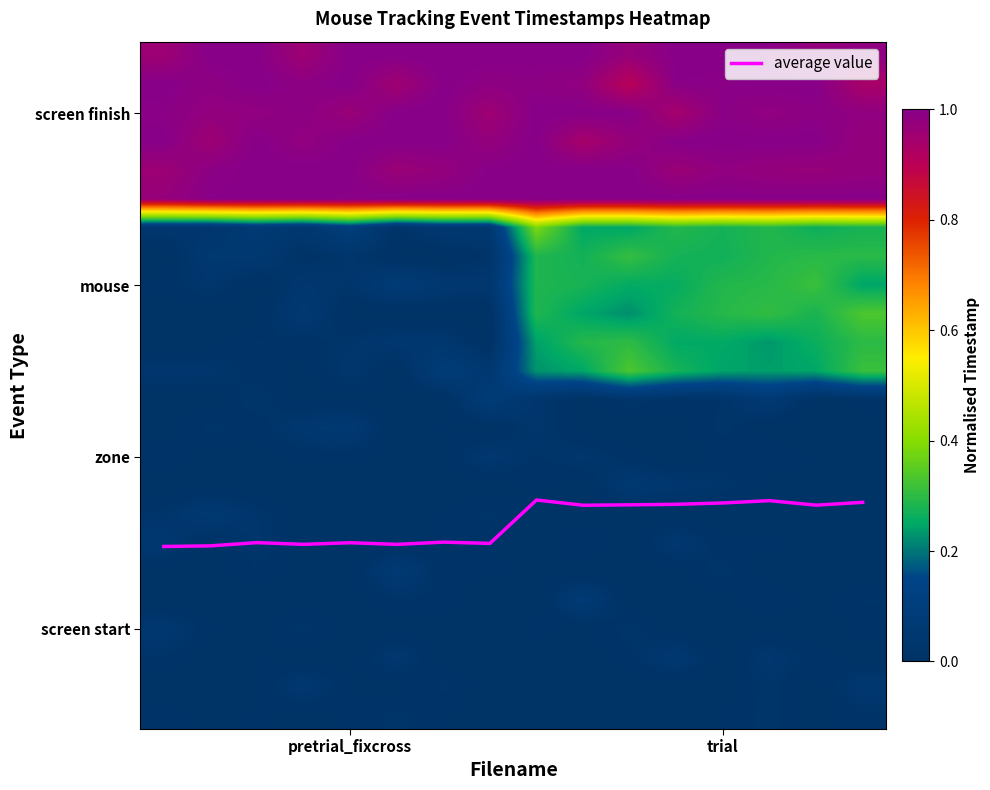

At which category is the sum across all series the highest?

8